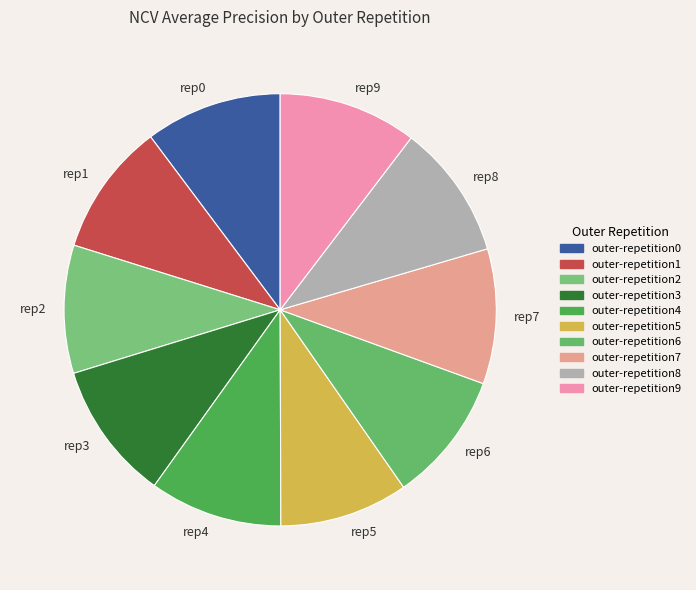

To the nearest percent, what is the difference between the largest and smallest slice percentages?

1%